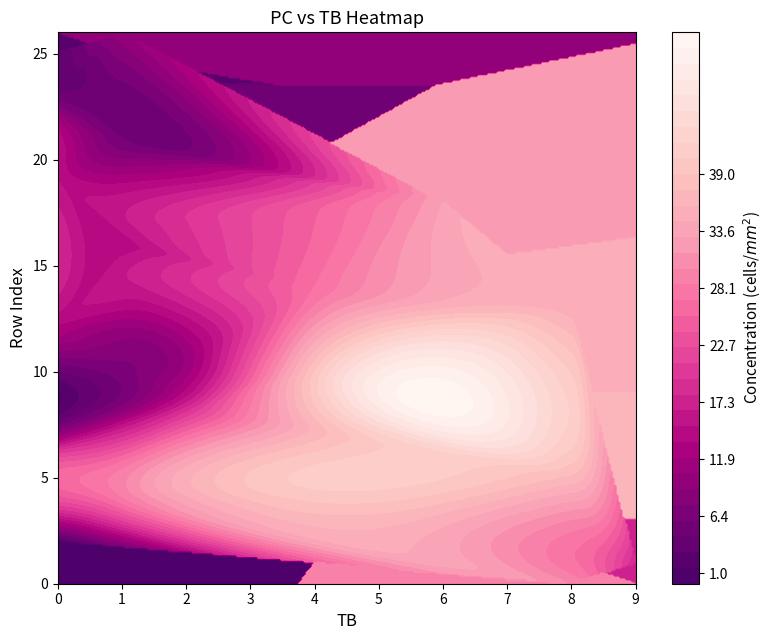

Between TB and PC, which is larger?

PC